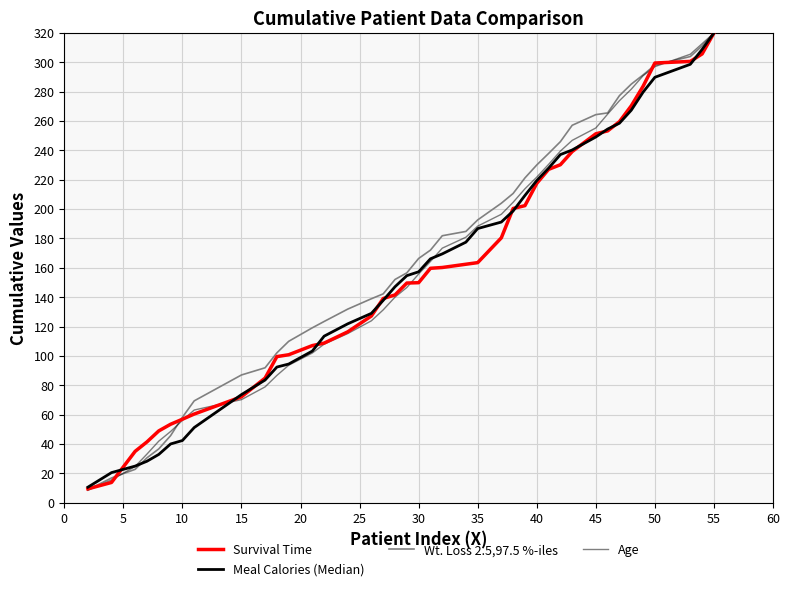

After their last crossing, which series has the higher values: Age or Wt. Loss 2.5,97.5 %-iles?

Age